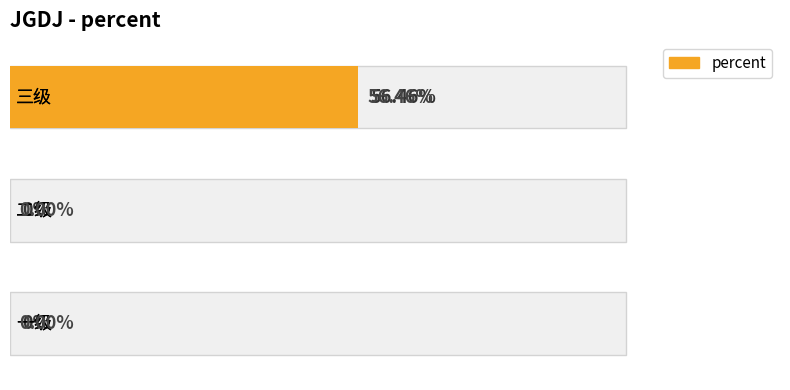

Are the bars horizontal?

Yes